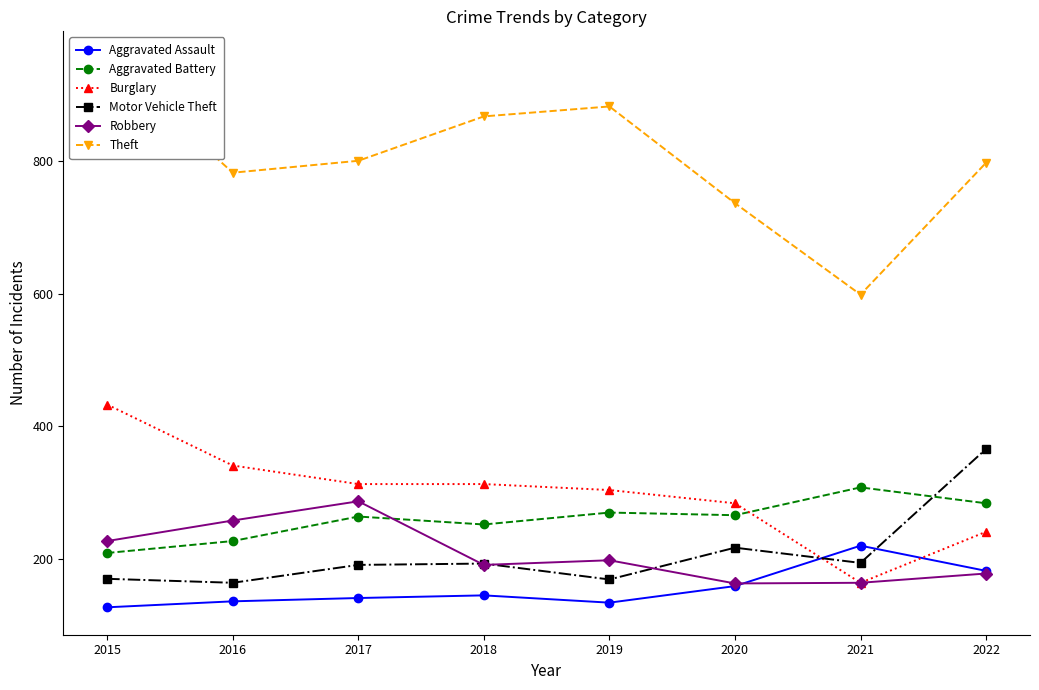

Which series has the largest total across all categories?

Theft